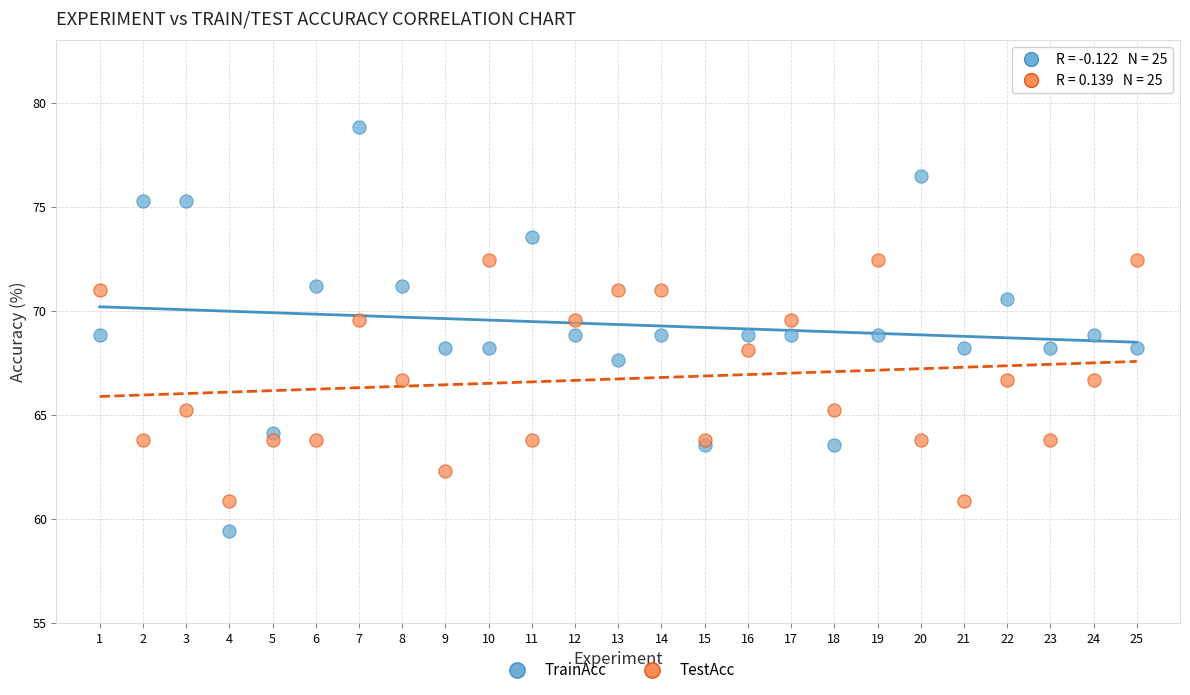

What is the X range (max minus min) for the scatter plot?

24.0